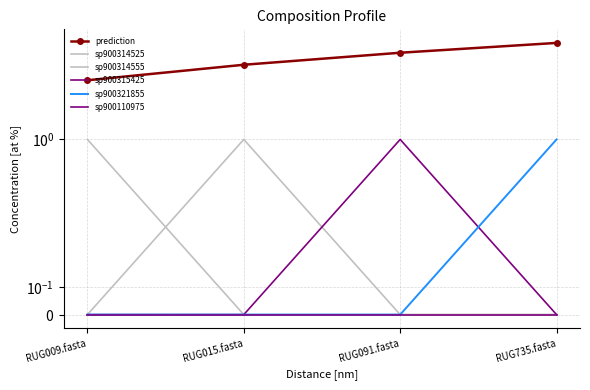

True or false: sp900315425 and sp900314555 intersect in this chart.

True